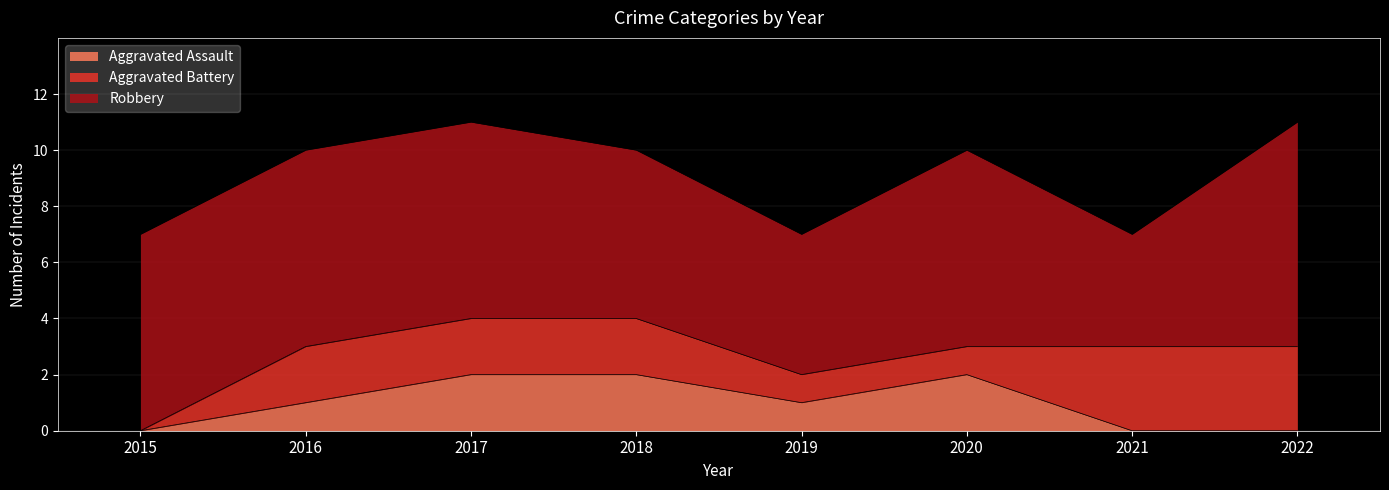

True or false: Robbery and Aggravated Battery intersect in this chart.

False